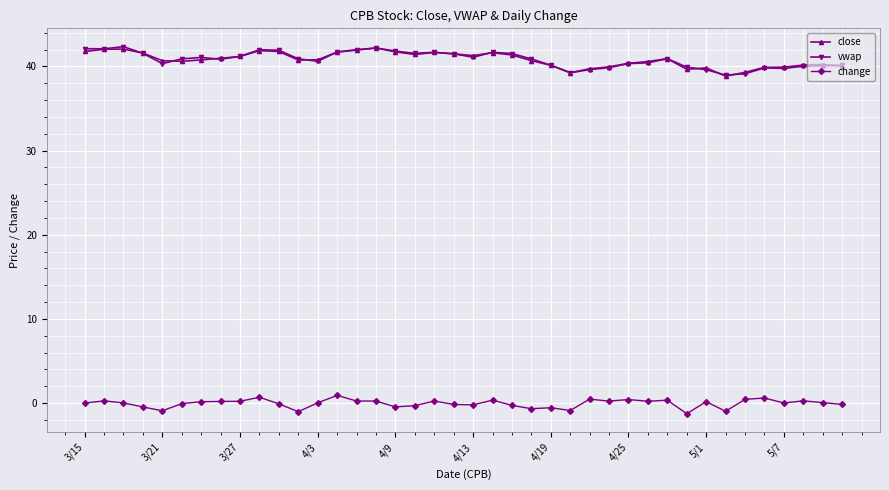

True or false: change has more than 1 points higher than both neighbors.

True